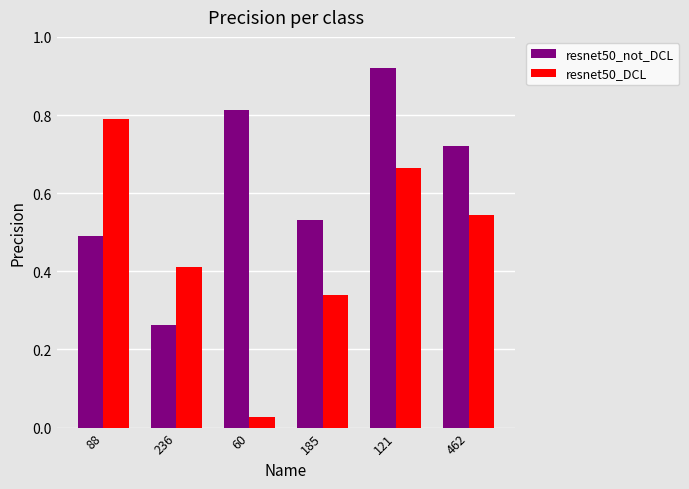

What is the label of the 6th bar from the right?

88